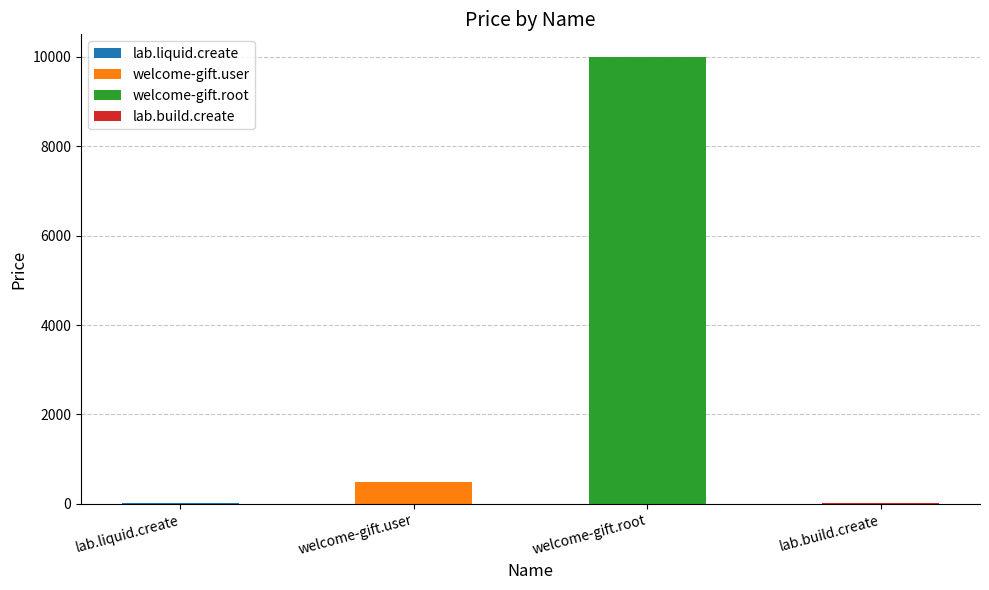

Where does the data first go above 500?

welcome-gift.root